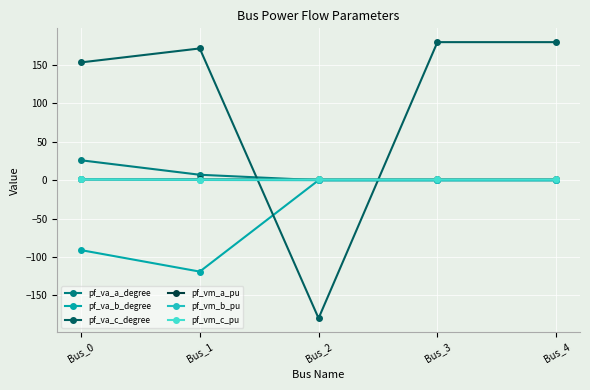

What is the greatest value displayed?

180.0